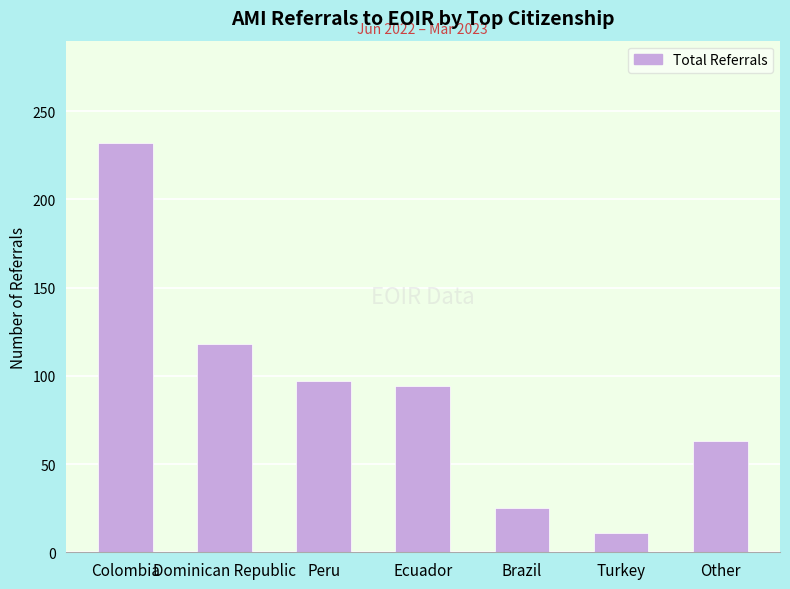

What is the minimum value shown in the chart?

11